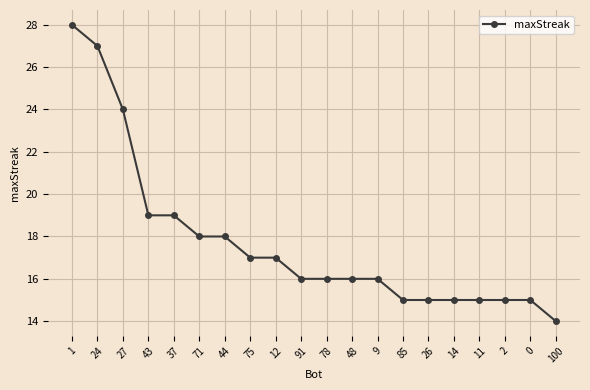

What is the ratio of the value at 48 to the value at 37?

0.8